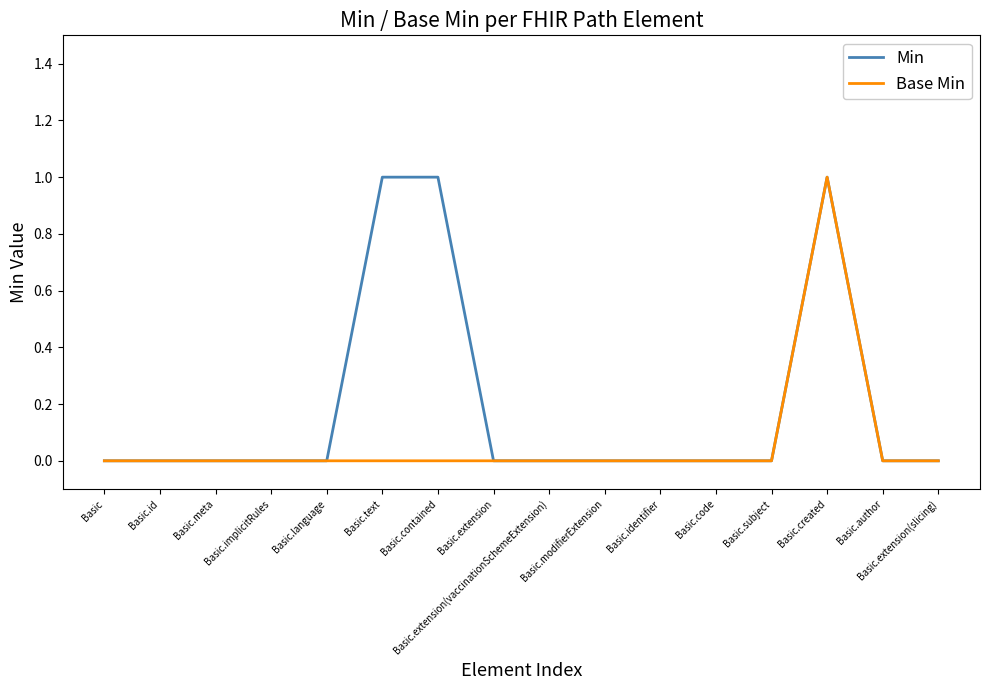

Reading left to right, what are all the values shown in this chart?

Min: 0	0	0	0	0	1	1	0	0	0	0	0	0	1	0	0
Base Min: 0	0	0	0	0	0	0	0	0	0	0	0	0	1	0	0